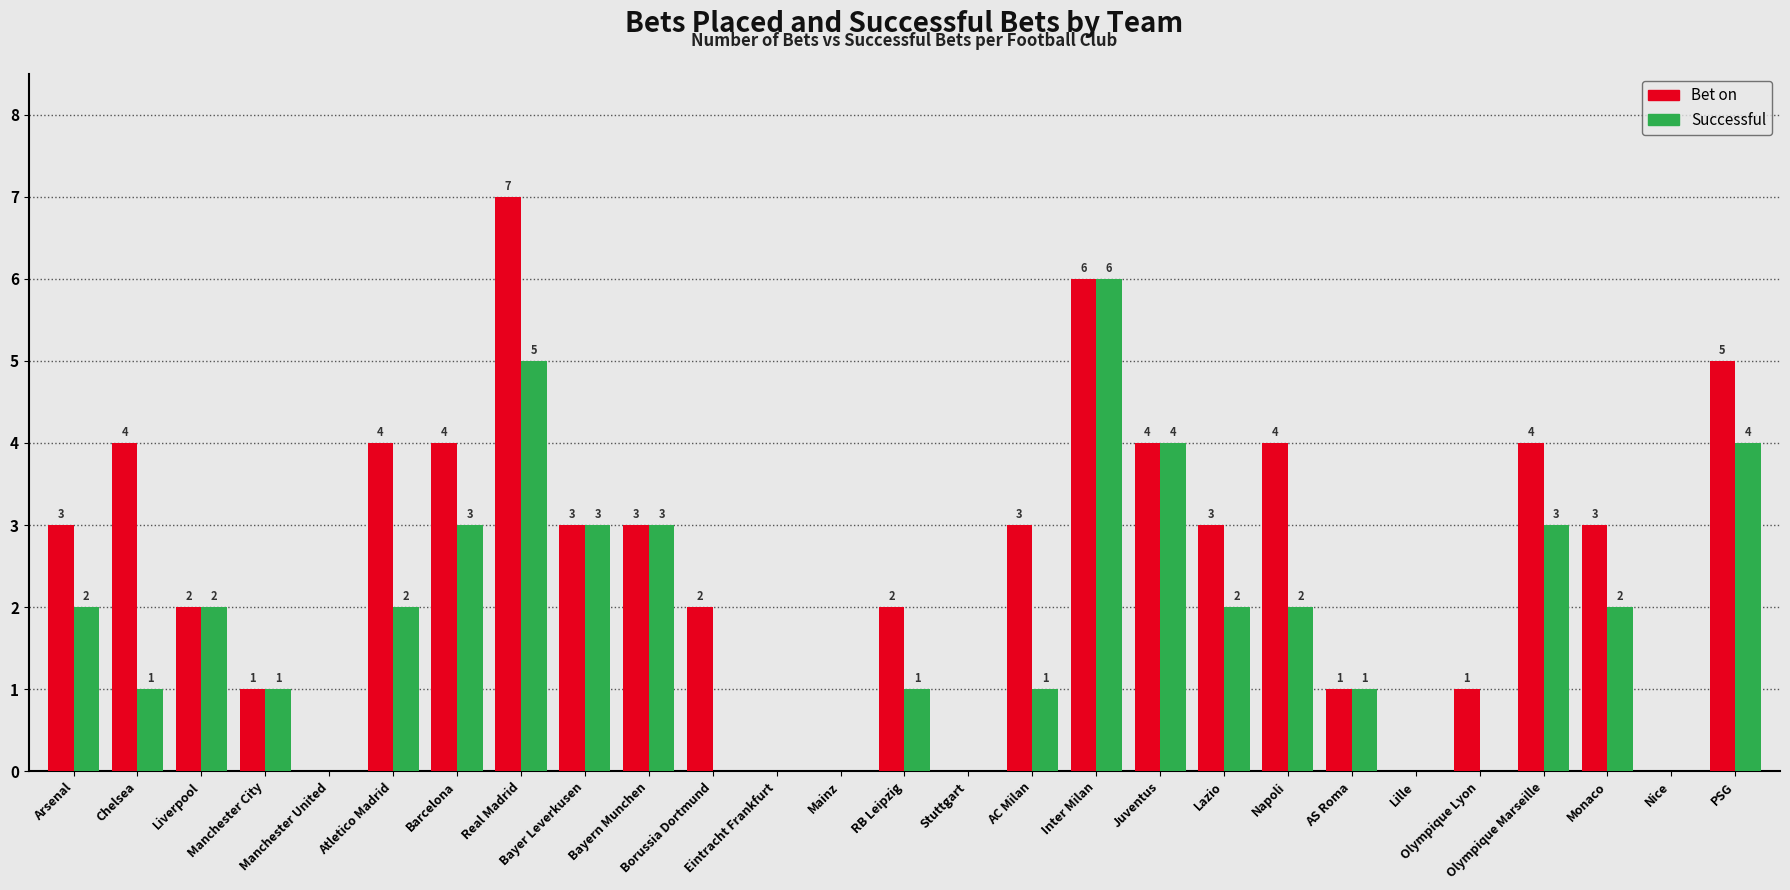

How many values in Successful are above zero?

19